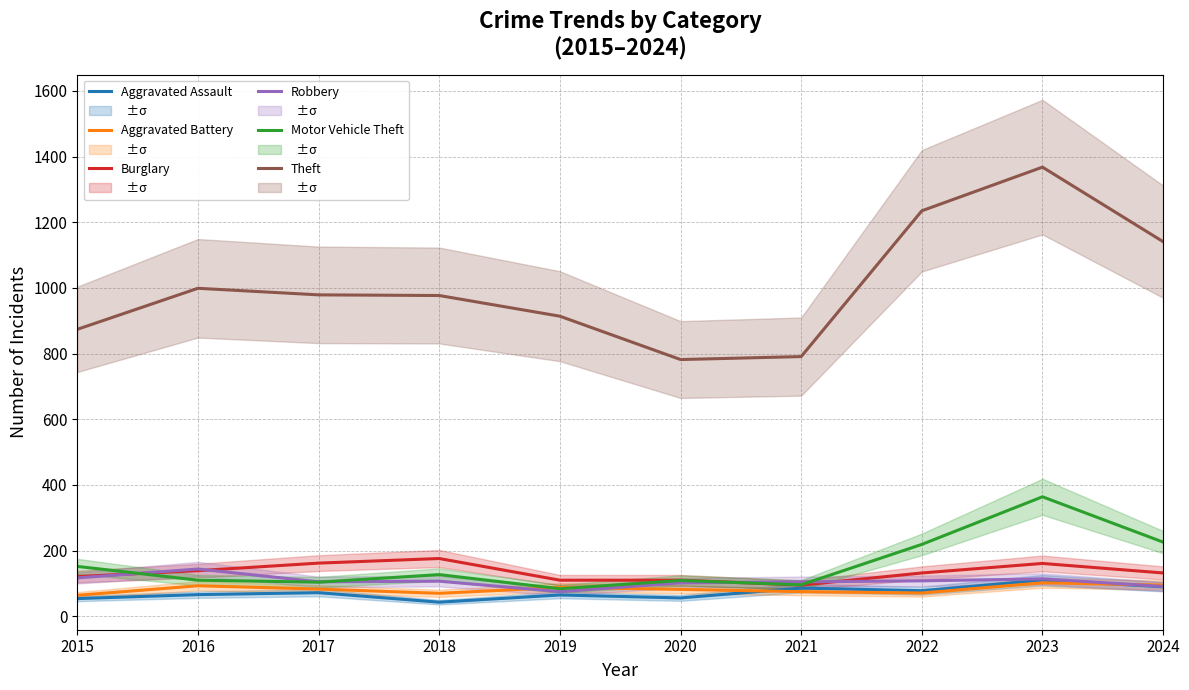

How many interior local valleys does the Motor Vehicle Theft series have?

3